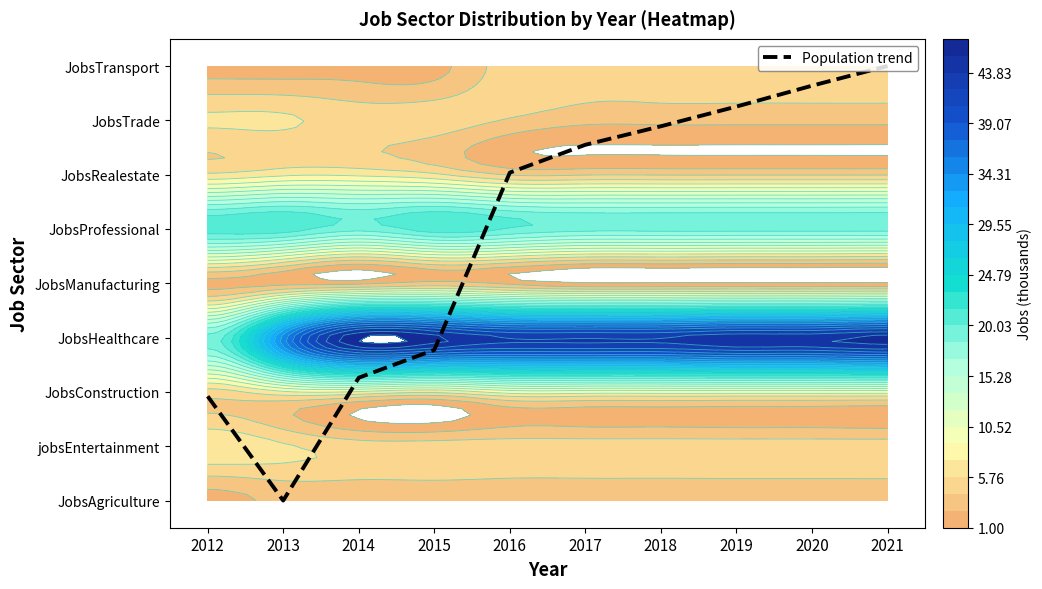

List the labels in order of value, largest first.

2021, 2020, 2019, 2018, 2017, 2016, 2015, 2014, 2012, 2013